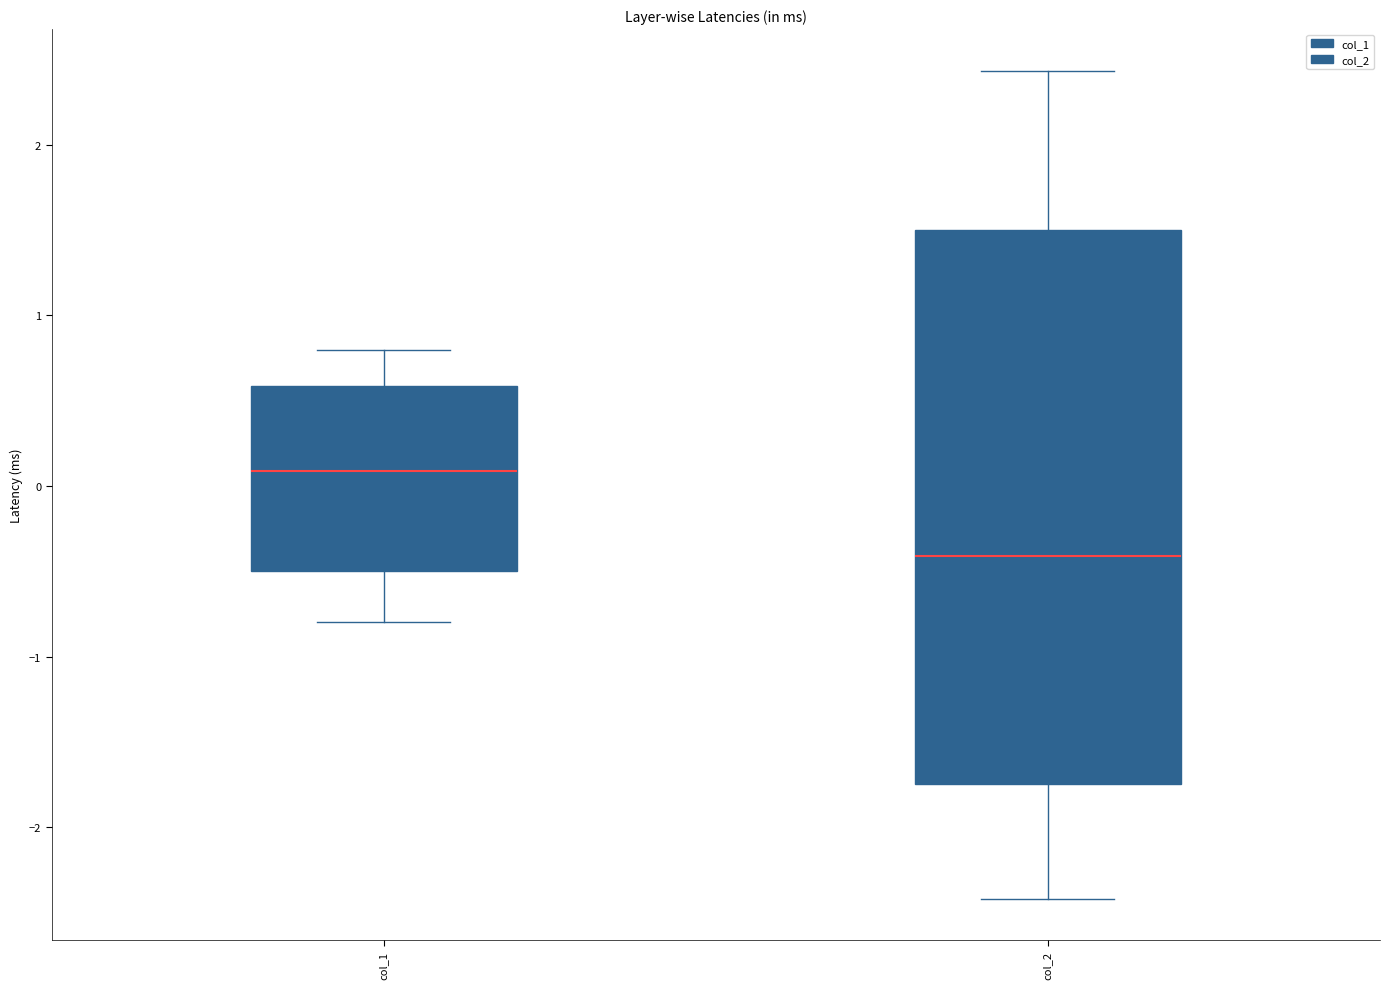

Reading left to right, transcribe this box plot: for each box, give where its median line is, the range the box spans, and where its two whiskers end, as read against the y-axis. The values are not printed on the chart, so give them approximately, as read against the axis.

col_1: median 0.1, box -0.5 to 0.6, whiskers -0.8 to 0.8
col_2: median -0.4, box -1.7 to 1.5, whiskers -2.4 to 2.4